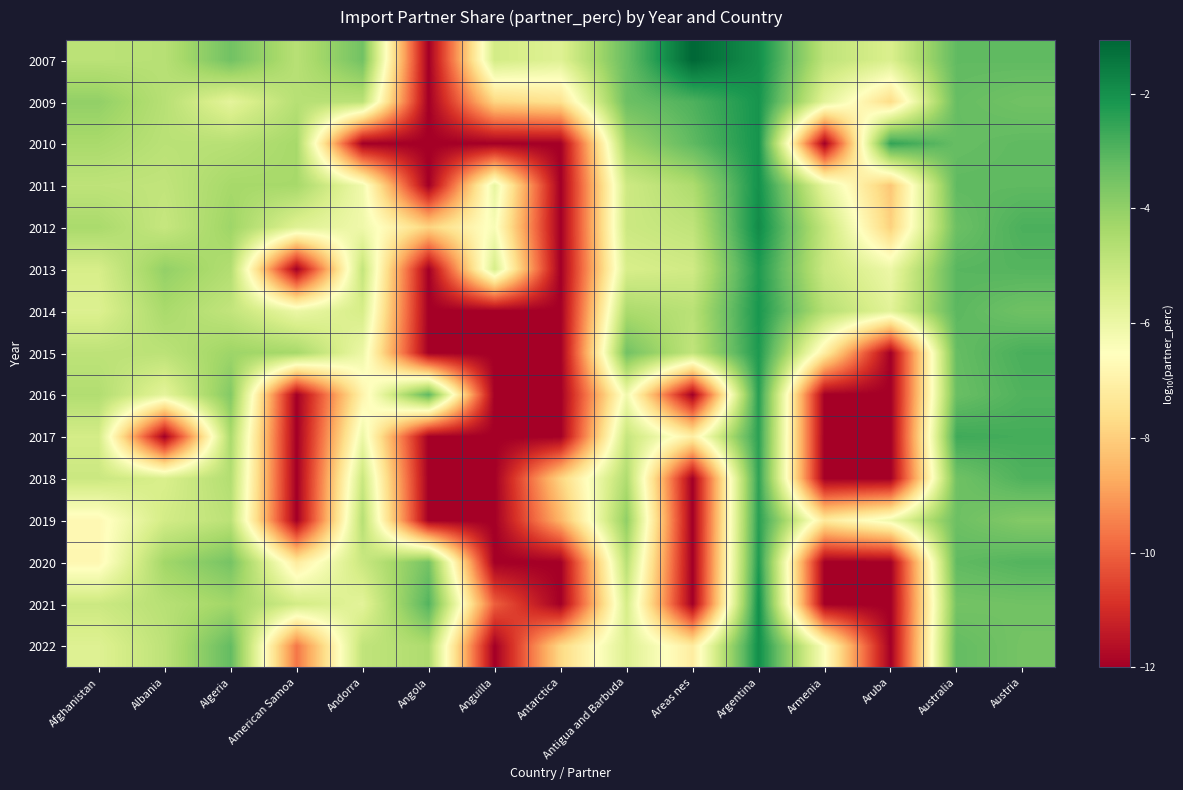

How many series are shown in this chart?

15